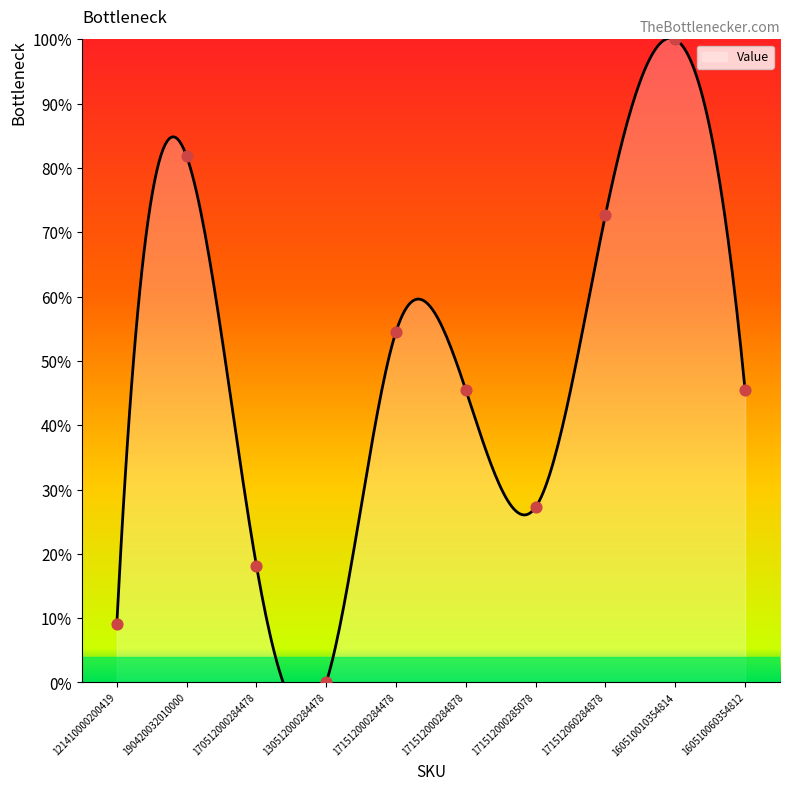

Which has a higher value, 160510010354814 or 160510060354812?

160510010354814